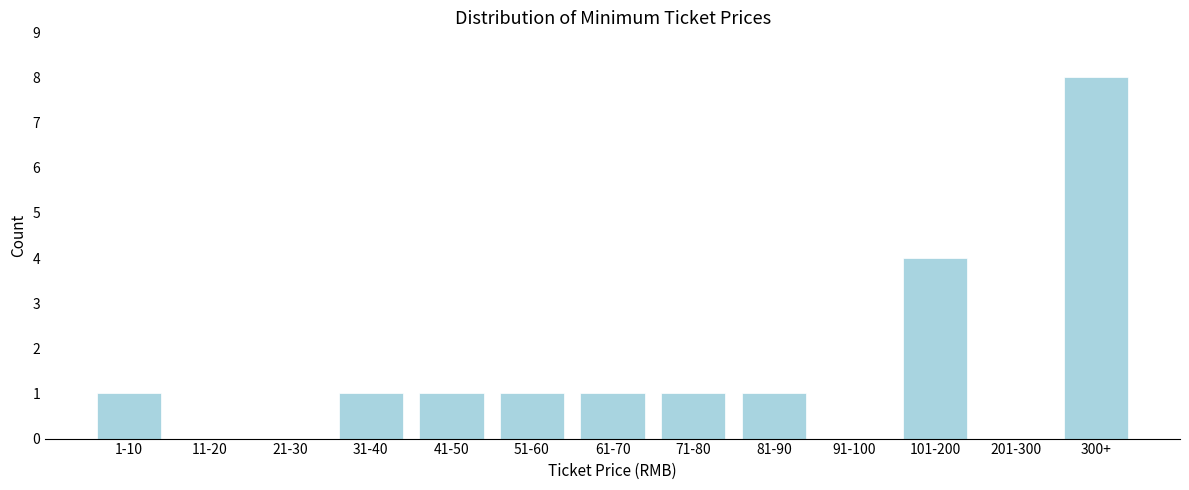

Reading right to left, what are all the values shown in this chart?

300+=8	201-300=0	101-200=4	91-100=0	81-90=1	71-80=1	61-70=1	51-60=1	41-50=1	31-40=1	21-30=0	11-20=0	1-10=1